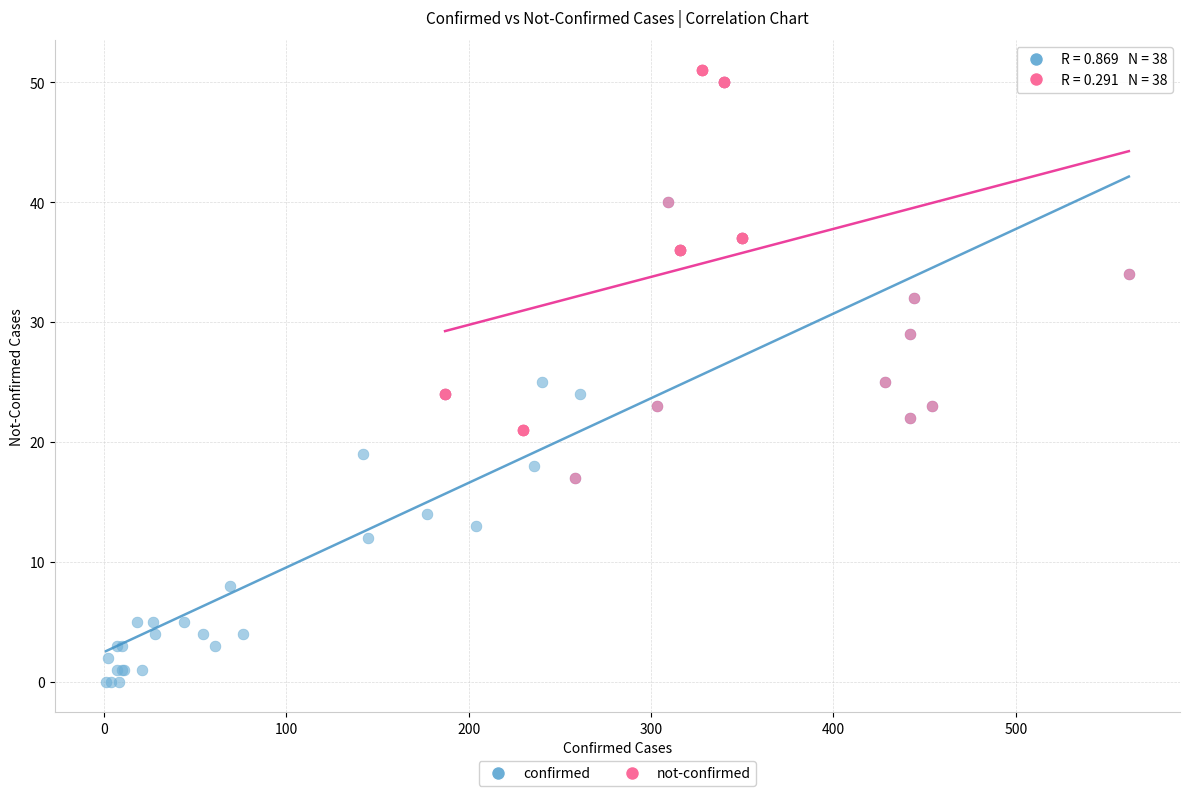

Which series has the widest spread of Y values?

confirmed